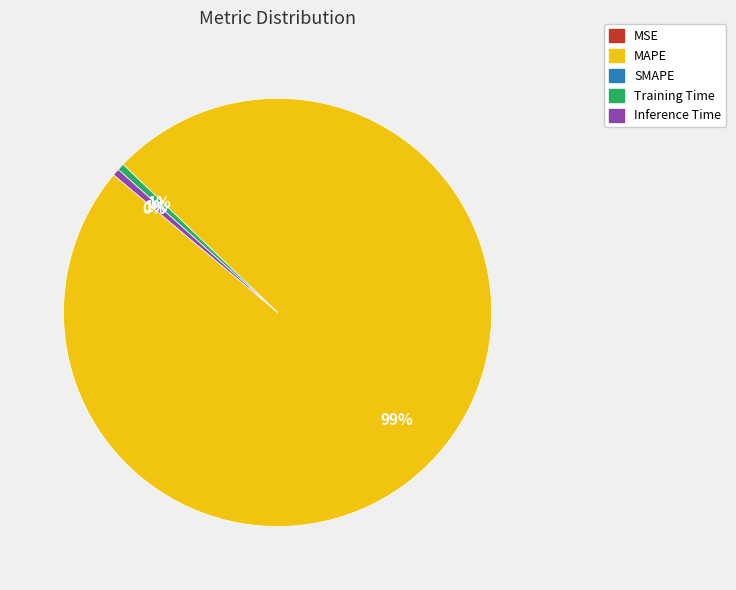

To the nearest percent, what is the average slice percentage?

25%